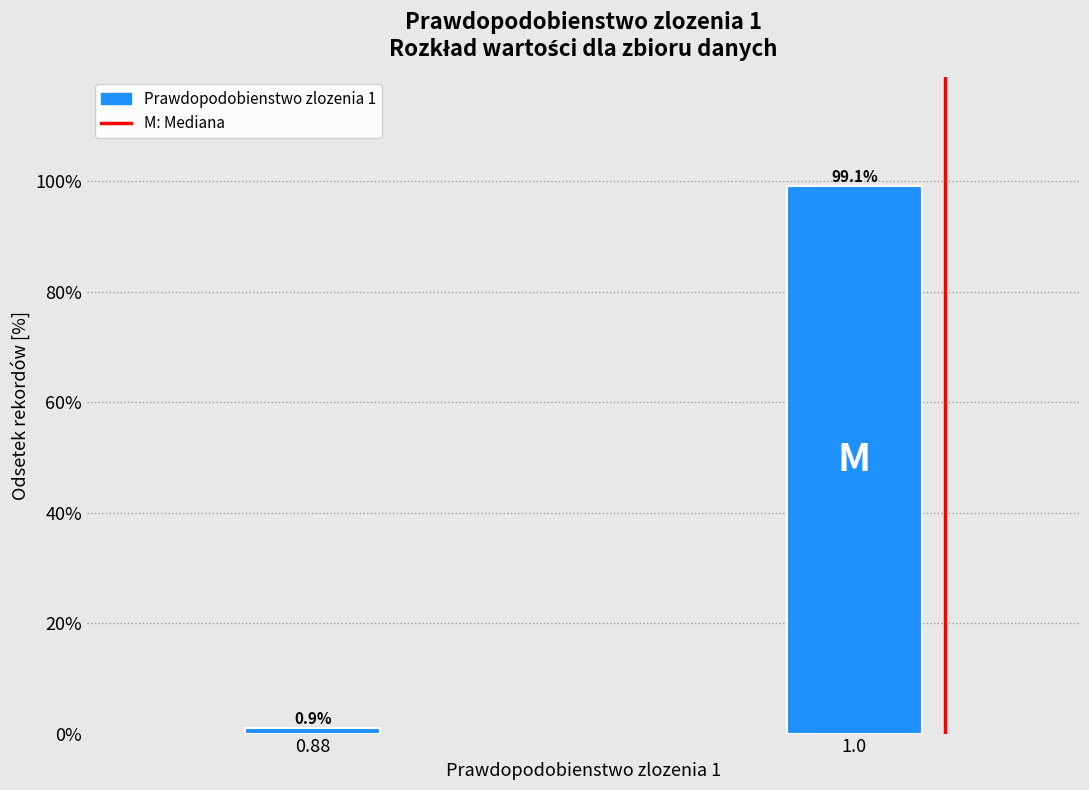

Reading left to right, transcribe all the data shown in this chart.

0.9	99.1